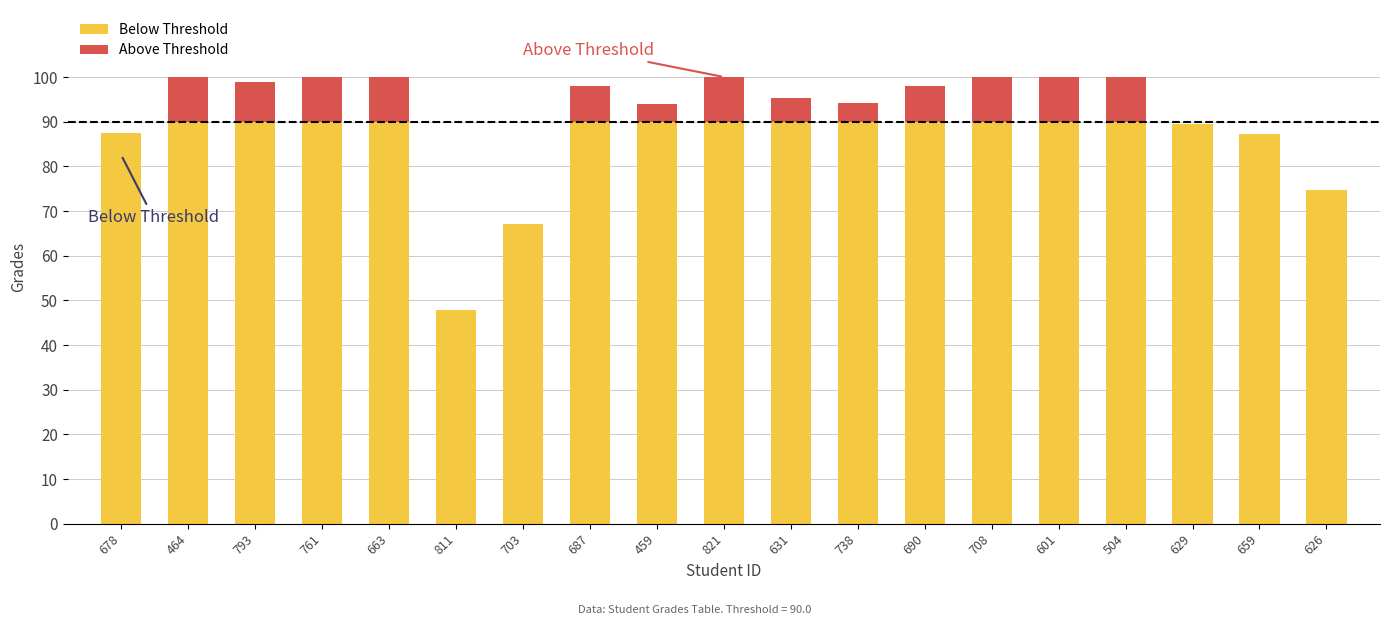

What is the total value across all series at 738?

94.1